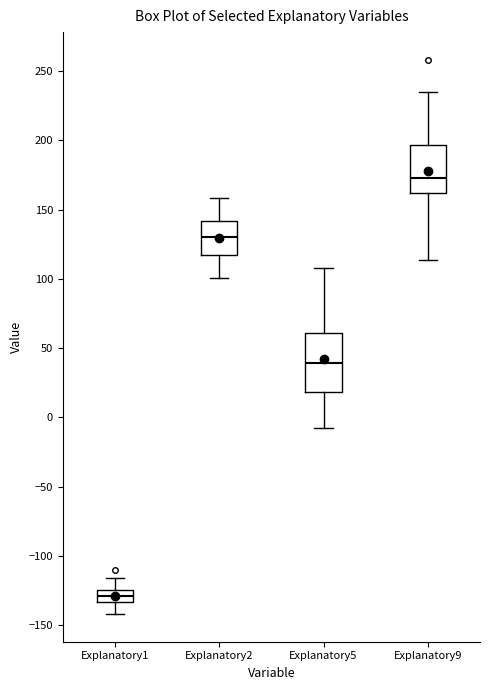

Reading left to right, read every box against the y-axis: the position of its median line, the range the box covers, and the ends of its whiskers. The values are not printed on the chart, so give them approximately, as read against the axis.

Explanatory1: median -130, box -135 to -125, whiskers -140 to -115
Explanatory2: median 130, box 120 to 140, whiskers 100 to 160
Explanatory5: median 40, box 20 to 60, whiskers -10 to 110
Explanatory9: median 175, box 160 to 195, whiskers 115 to 235